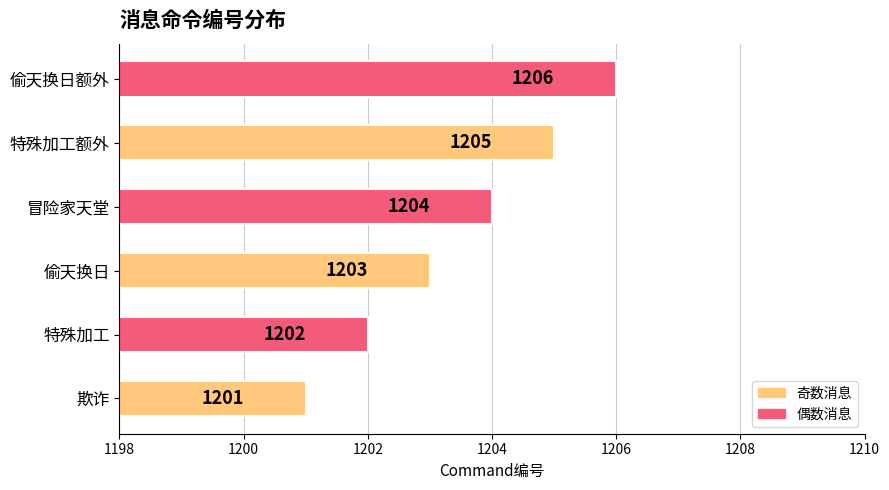

At which label is the value closest to 1203?

偷天换日